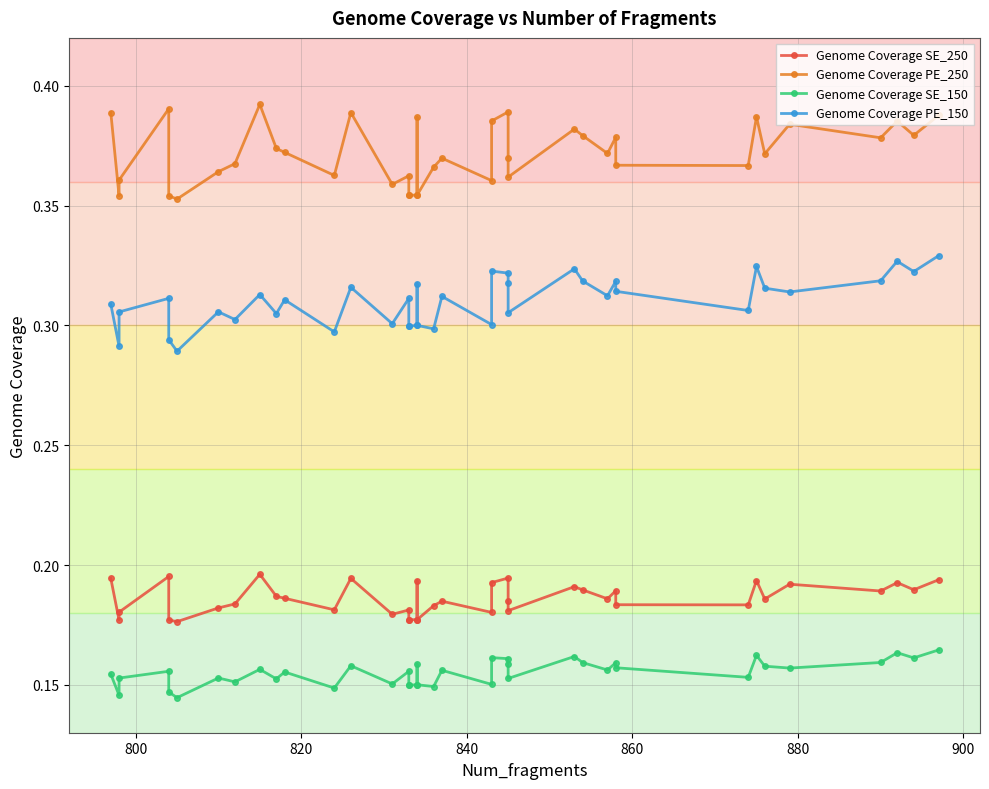

What is the difference between the highest and lowest values at 820?

0.2